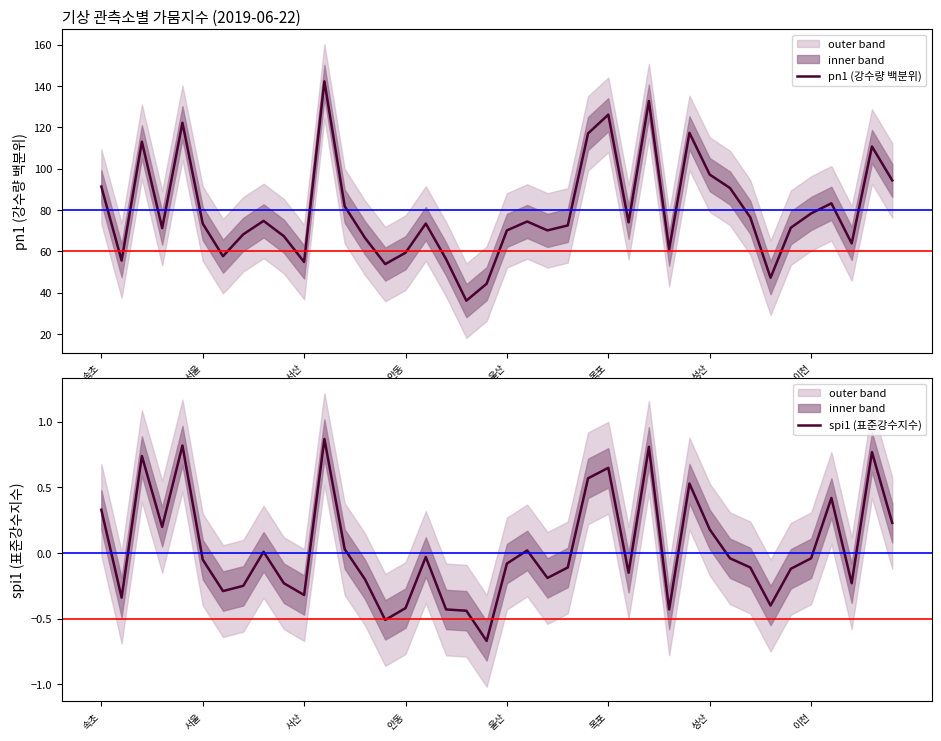

True or false: spi1 (표준강수지수) and pn1 (강수량 백분위) cross at least once.

False